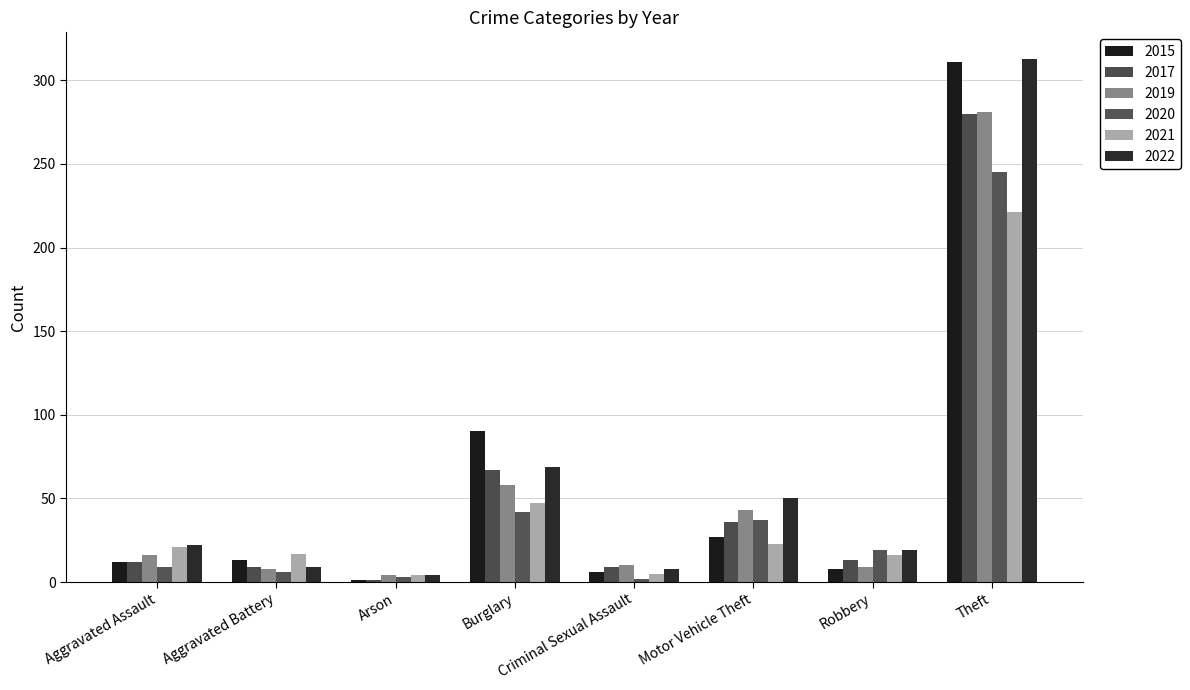

Is it true that 2021 equals 5 at Criminal Sexual Assault?

True